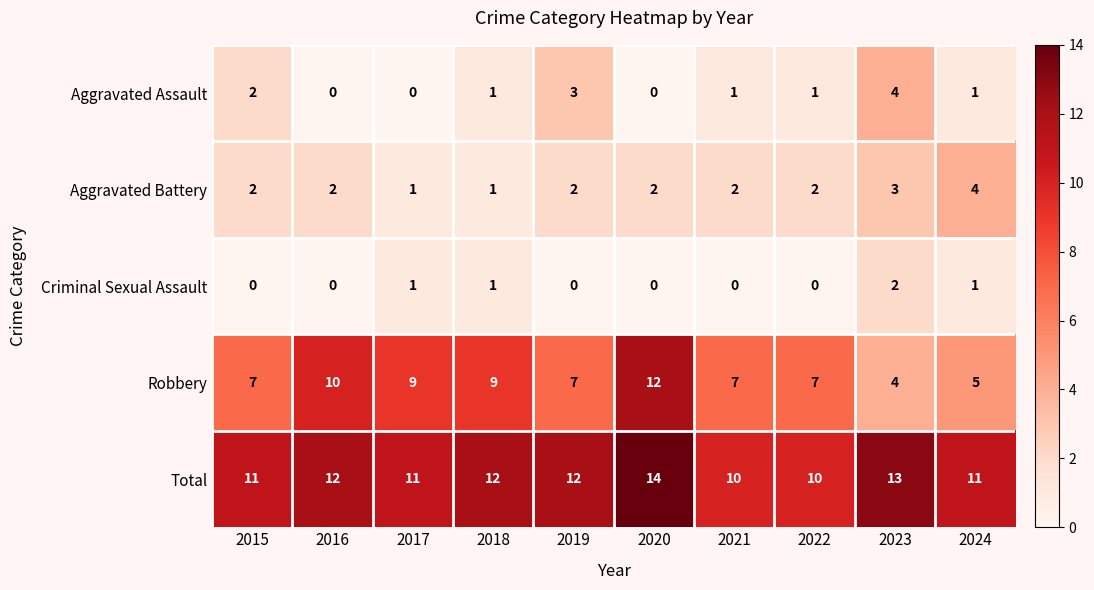

Which series has the largest range (max minus min)?

Robbery